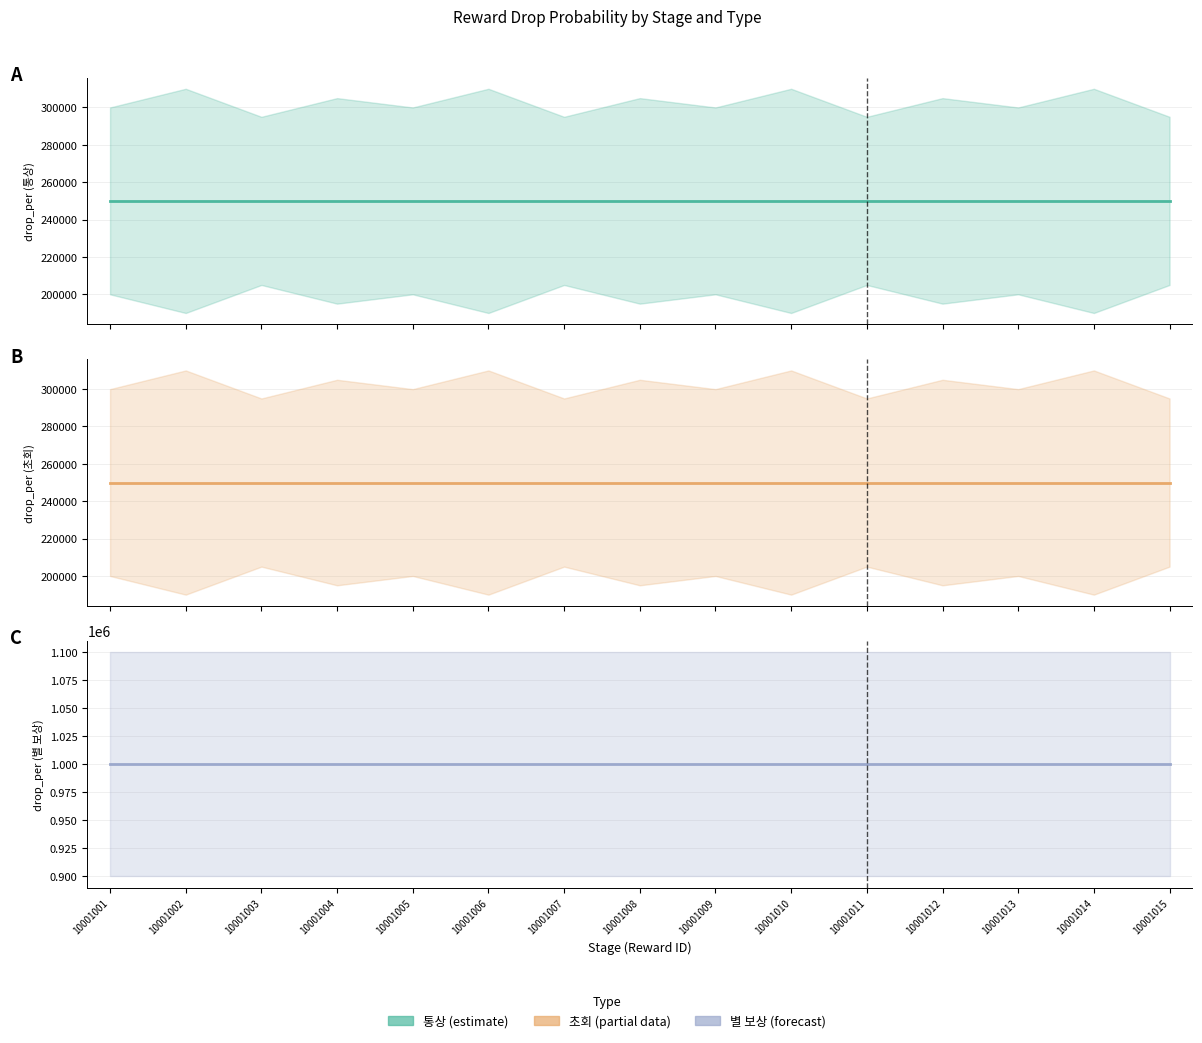

Reading left to right, transcribe all the data shown in this chart.

통상 (drop_per): 250000	250000	250000	250000	250000	250000	250000	250000	250000	250000	250000	250000	250000	250000	250000
초회 (drop_per): 250000	250000	250000	250000	250000	250000	250000	250000	250000	250000	250000	250000	250000	250000	250000
별 보상 (drop_per): 1000000	1000000	1000000	1000000	1000000	1000000	1000000	1000000	1000000	1000000	1000000	1000000	1000000	1000000	1000000